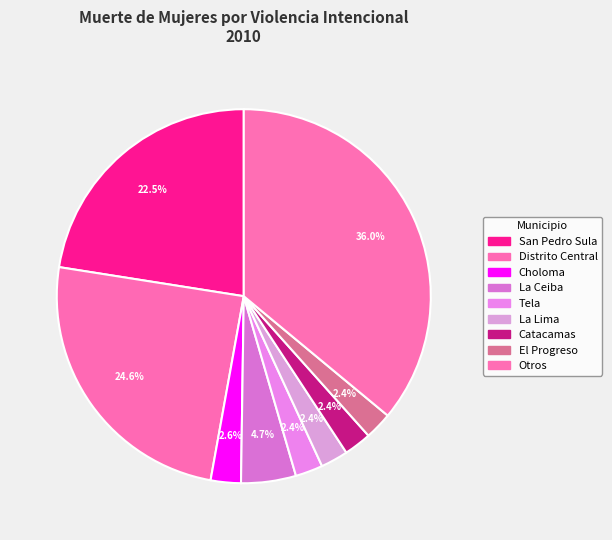

How many segments does this pie chart have?

9